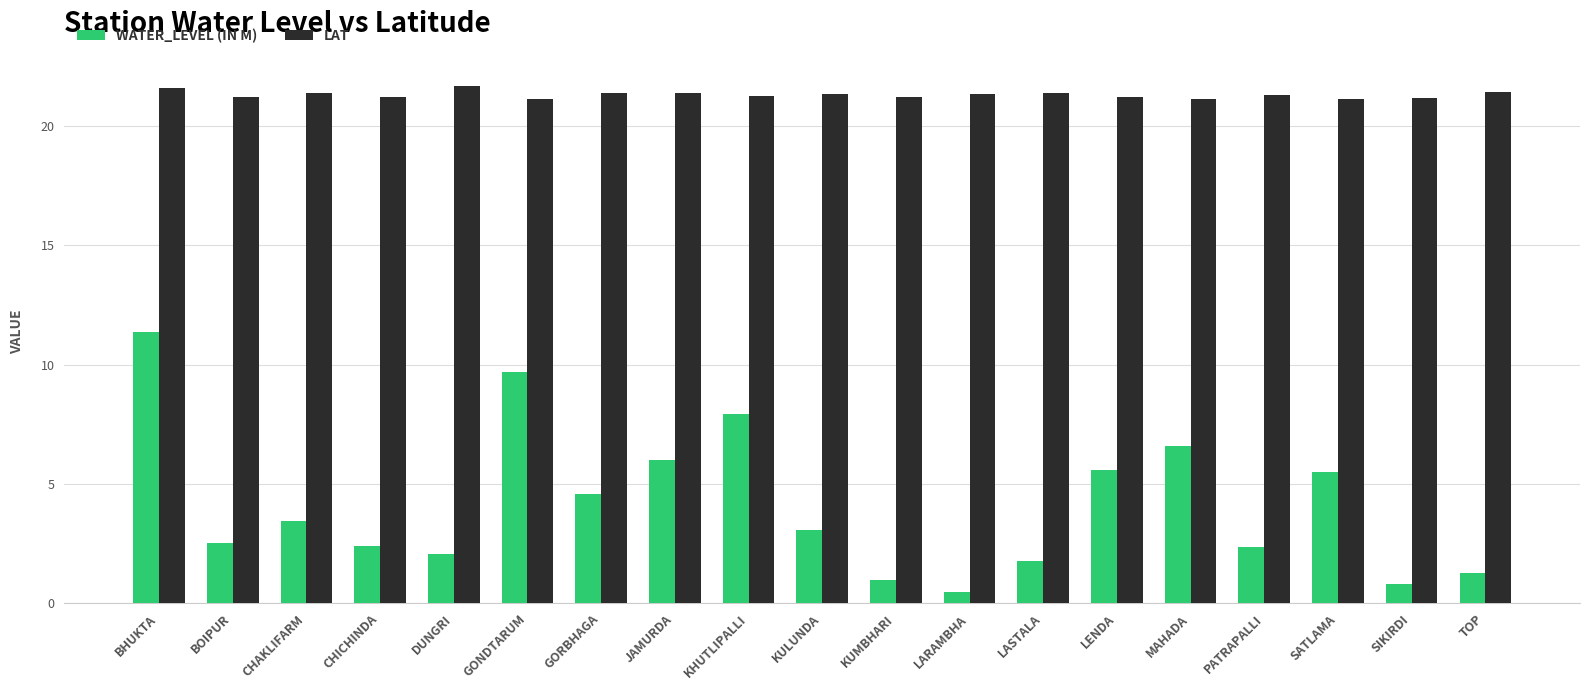

At which category is the sum across all series the highest?

BHUKTA